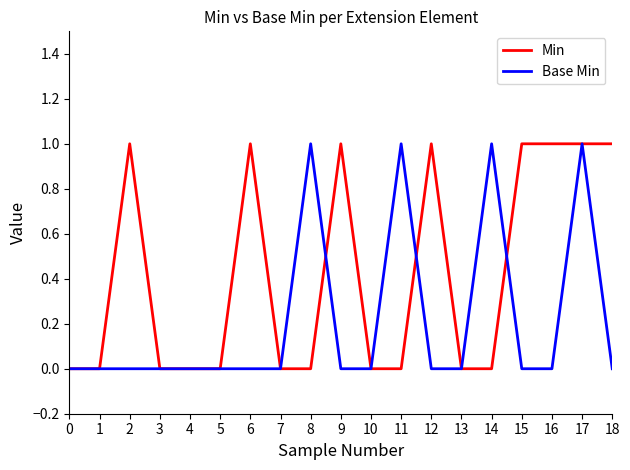

Rank the series by their average value, from lowest to highest.

Base Min, Min